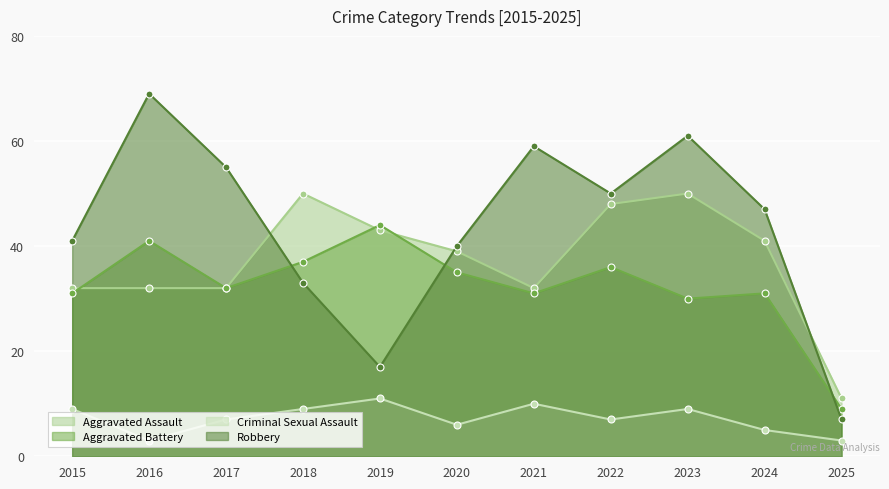

What is the sum of the Aggravated Battery values at 2019 and 2023?

74